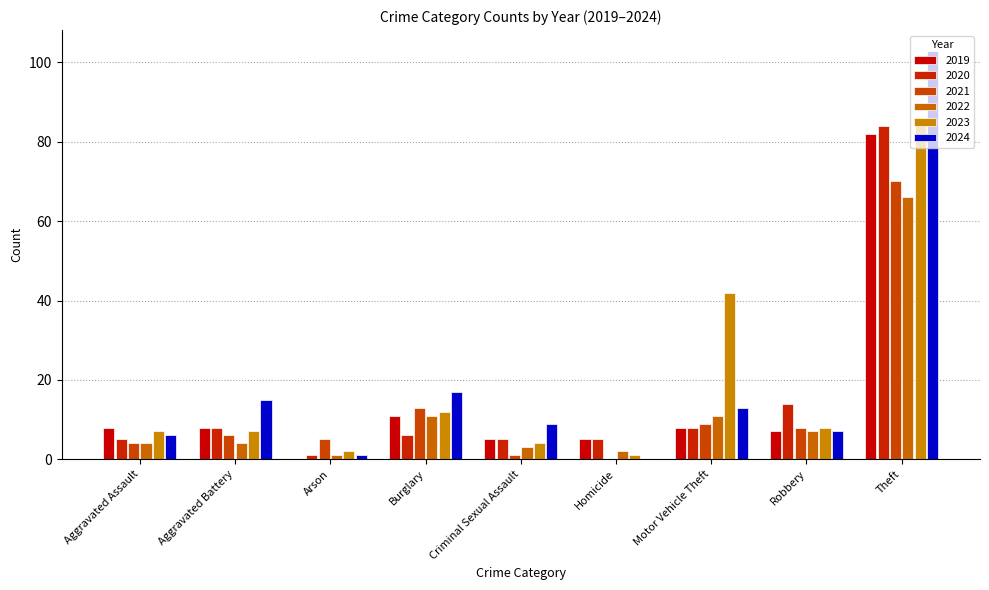

Which series has the largest range (max minus min)?

2024